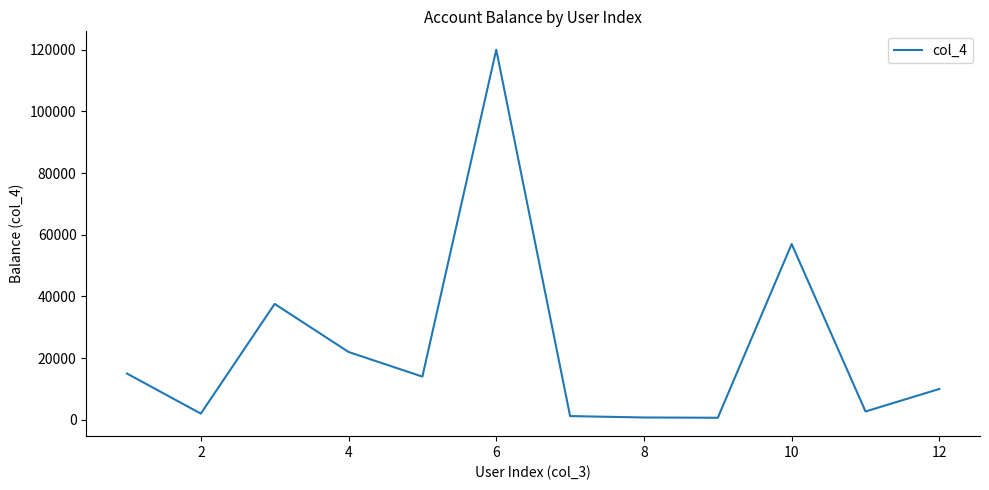

What is the maximum value shown in the chart?

120000